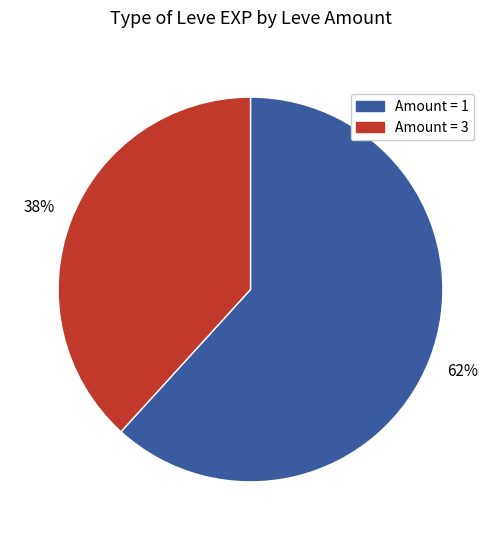

To the nearest percent, what is the difference between the largest and smallest slice percentages?

24%